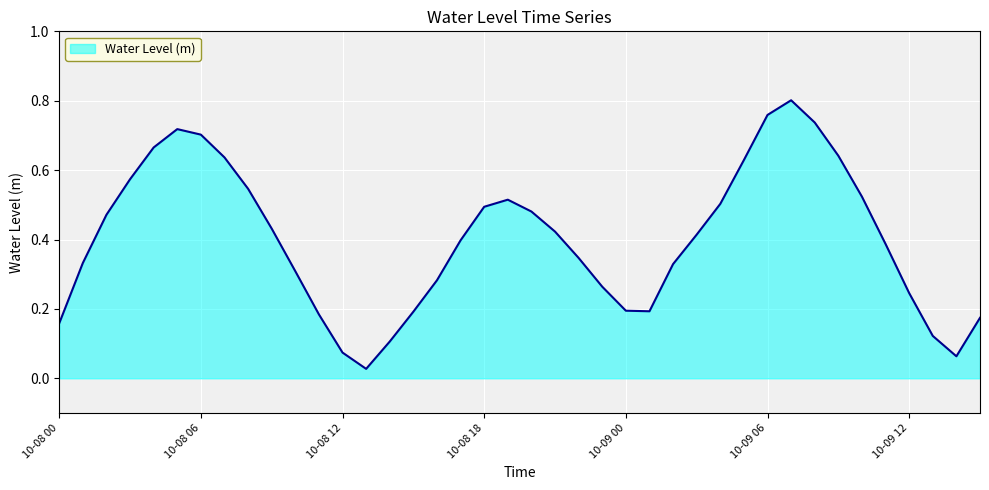

How many lines are shown in the chart?

1